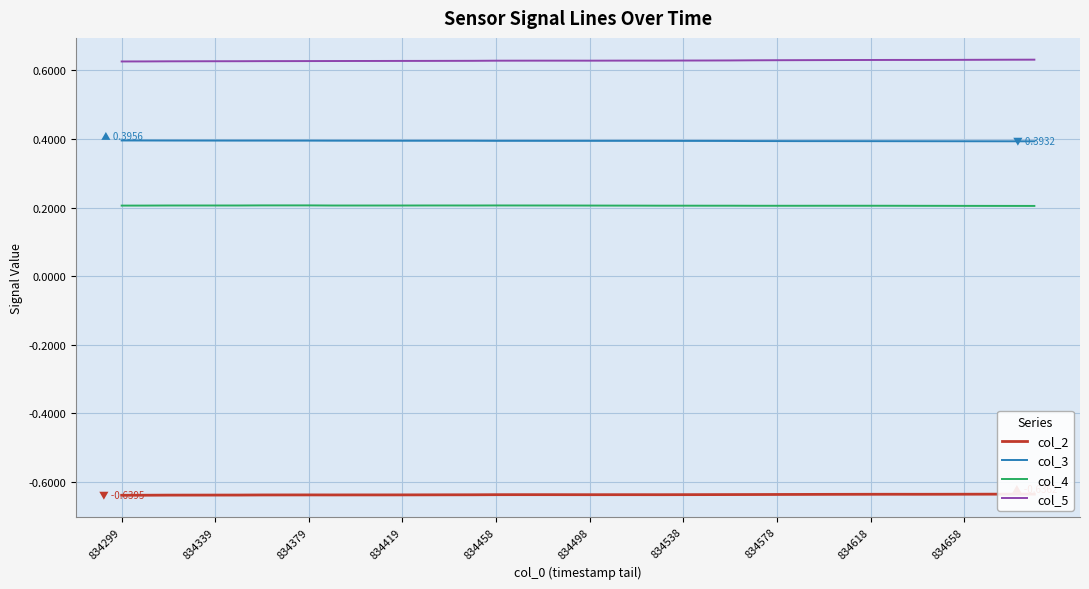

True or false: col_3 and col_4 intersect in this chart.

False